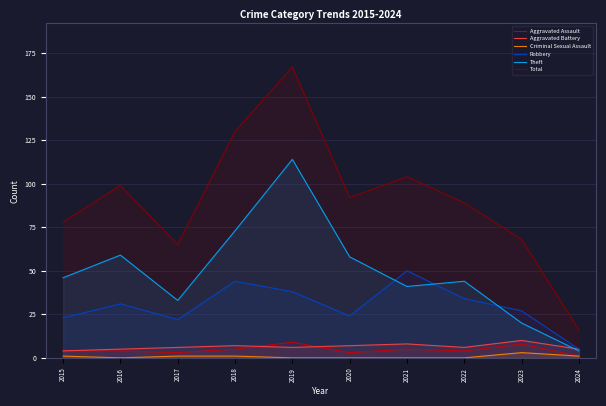

How many intersections are there between Theft and Robbery?

3